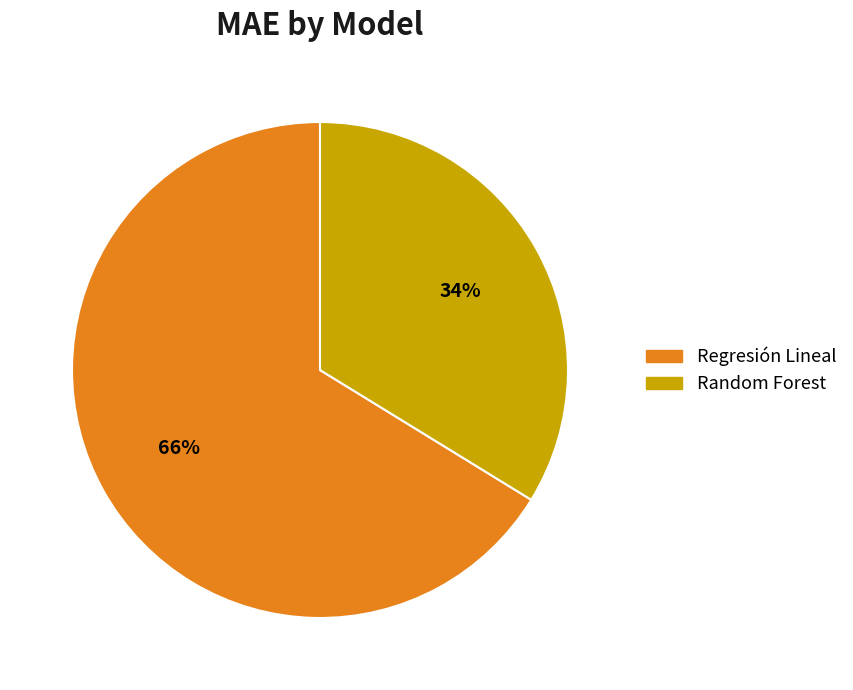

Which category has the biggest portion of the pie?

Regresión Lineal